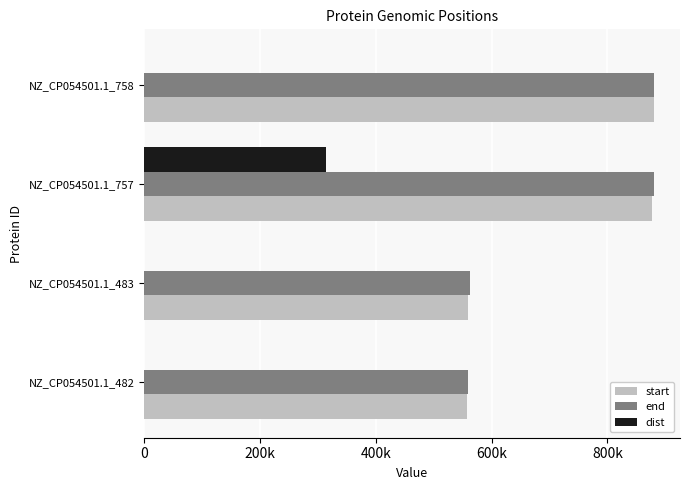

What are all the series names shown in the legend?

start, end, dist